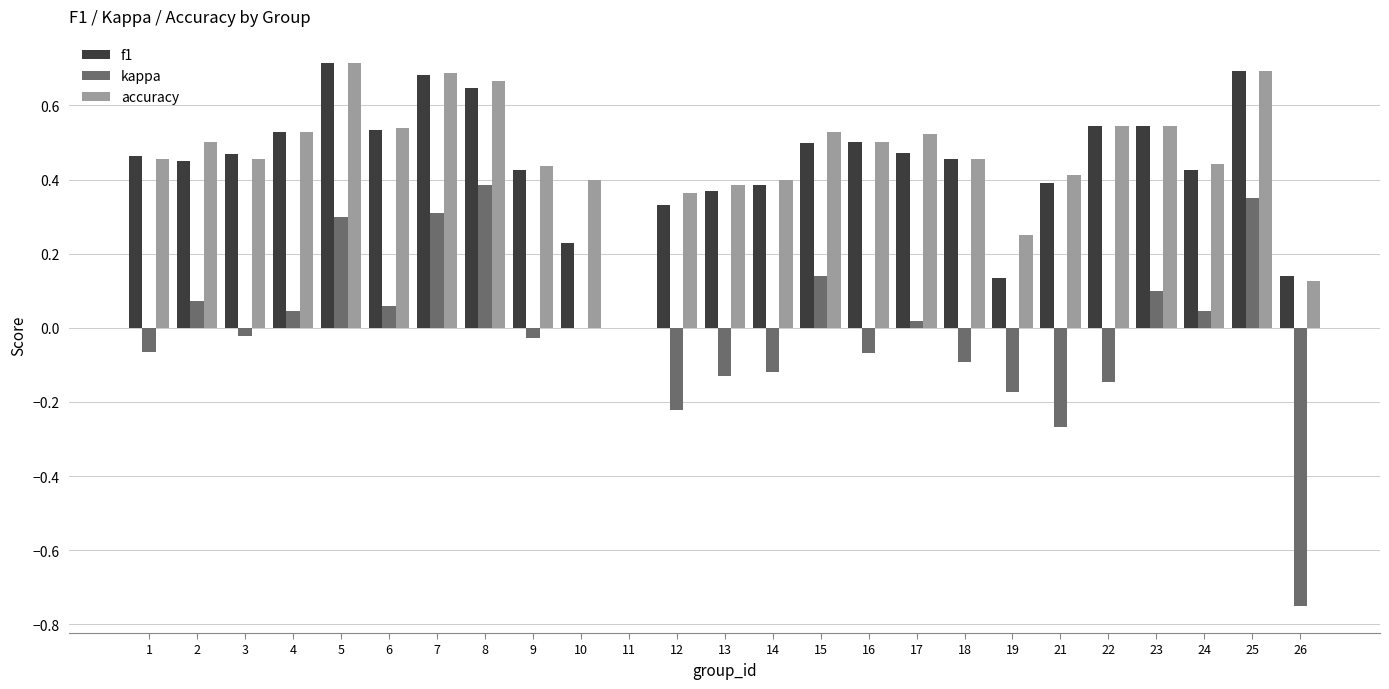

Is the value of accuracy at 3 greater than the value of kappa at 1?

Yes